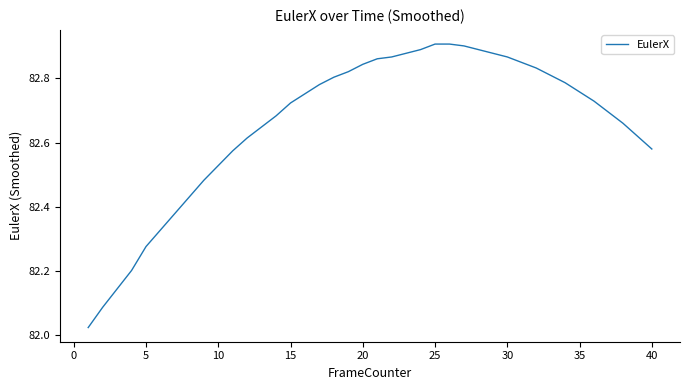

What is the difference between the maximum and minimum values?

0.9